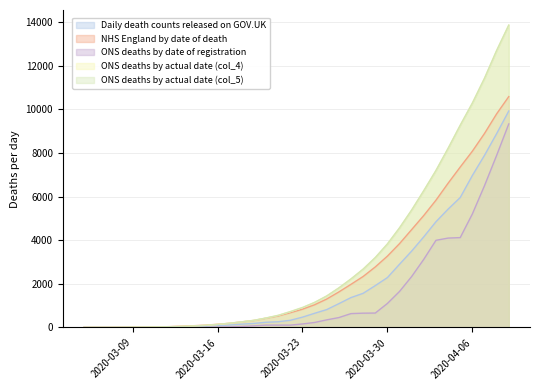

Is the value of Daily death counts released on GOV.UK at 2020-03-27 greater than the value of ONS deaths by actual date (col_4) at 2020-03-26?

No